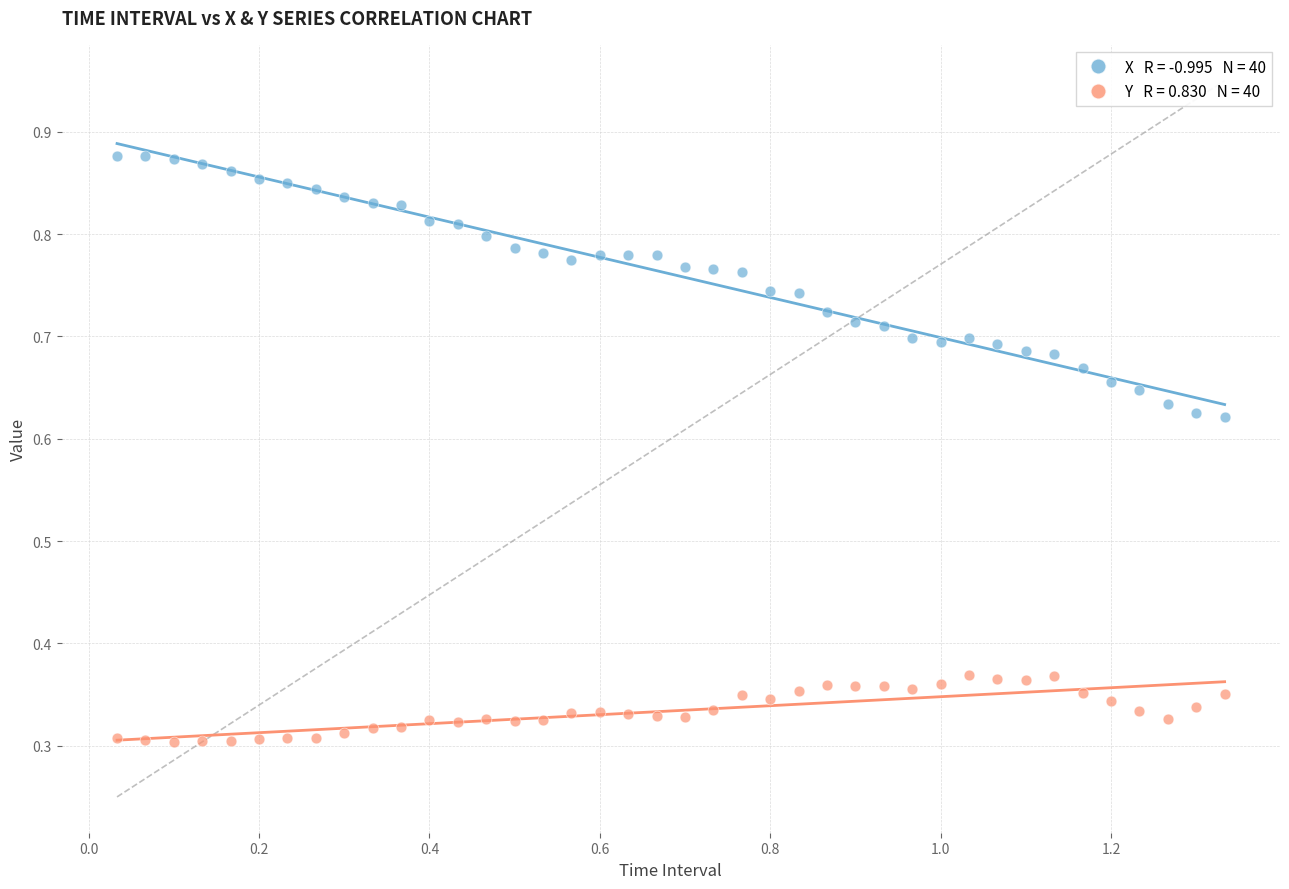

Across all data points, what is the range of X values (max minus min)?

1.3